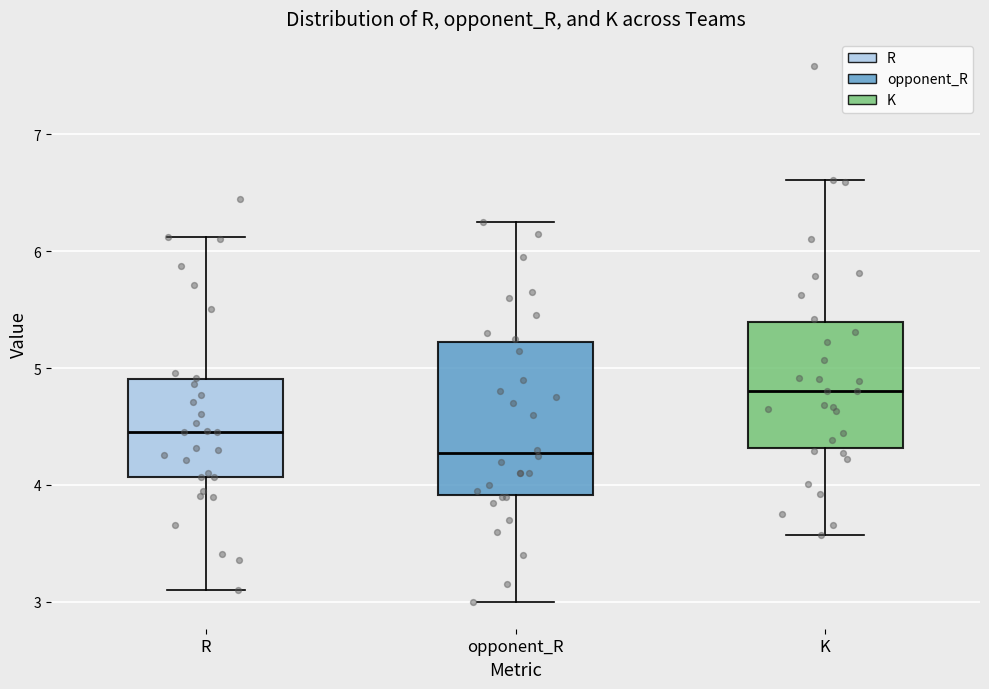

Reading left to right, read every box against the y-axis: the position of its median line, the range the box covers, and the ends of its whiskers. The values are not printed on the chart, so give them approximately, as read against the axis.

R: median 4.5, box 4.1 to 4.9, whiskers 3.1 to 6.1
opponent_R: median 4.3, box 3.9 to 5.2, whiskers 3.0 to 6.3
K: median 4.8, box 4.3 to 5.4, whiskers 3.6 to 6.6